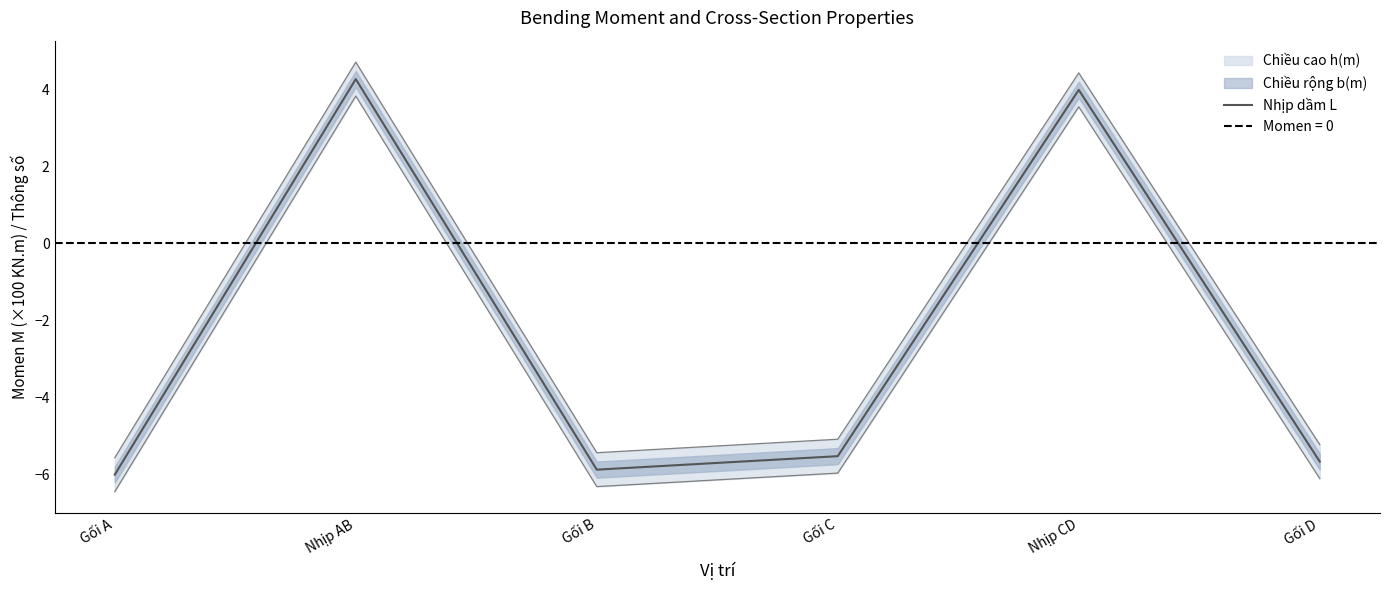

Reading left to right, list all the values displayed in this chart.

-6.0	4.3	-5.9	-5.5	4.0	-5.7